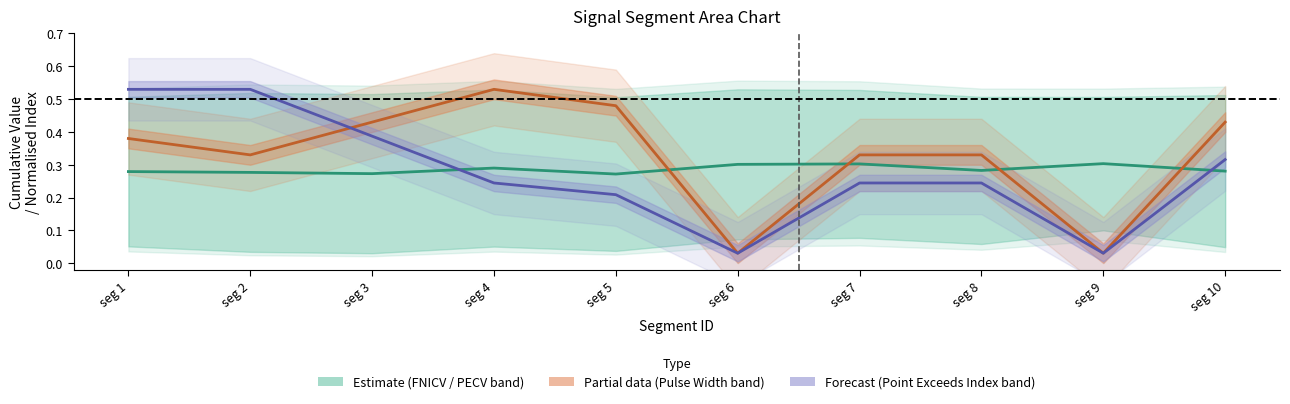

How many distinct data groups are displayed?

3